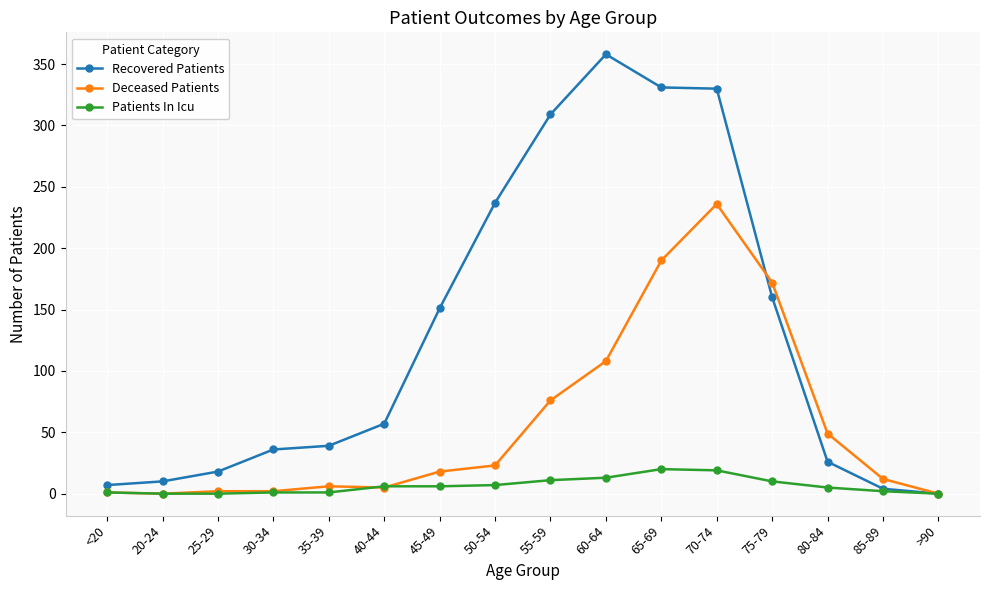

Which series has the largest total across all categories?

Recovered Patients